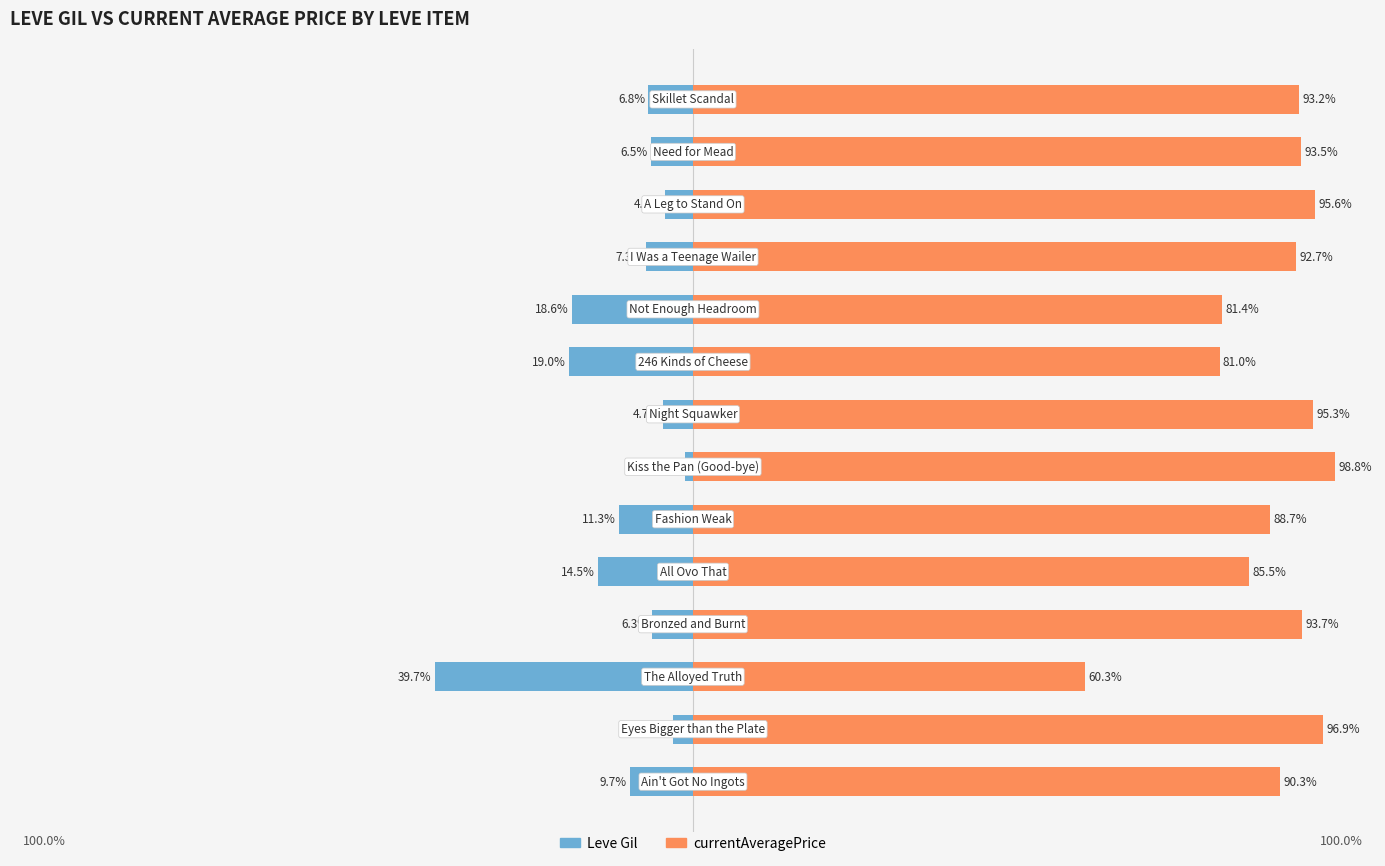

Reading left to right, transcribe all the data shown in this chart.

Leve Gil: 0=-9.7	1=-3.1	2=-39.7	3=-6.3	4=-14.5	5=-11.3	6=-1.2	7=-4.7	8=-19.0	9=-18.6	10=-7.3	11=-4.4	12=-6.5	13=-6.8
currentAveragePrice: 0=90.3	1=96.9	2=60.3	3=93.7	4=85.5	5=88.7	6=98.8	7=95.3	8=81.0	9=81.4	10=92.7	11=95.6	12=93.5	13=93.2